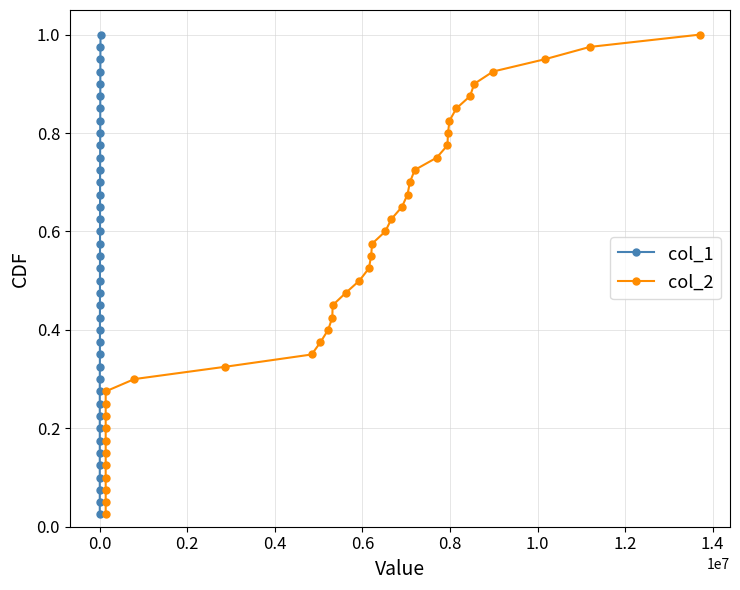

How many lines are shown in the chart?

2